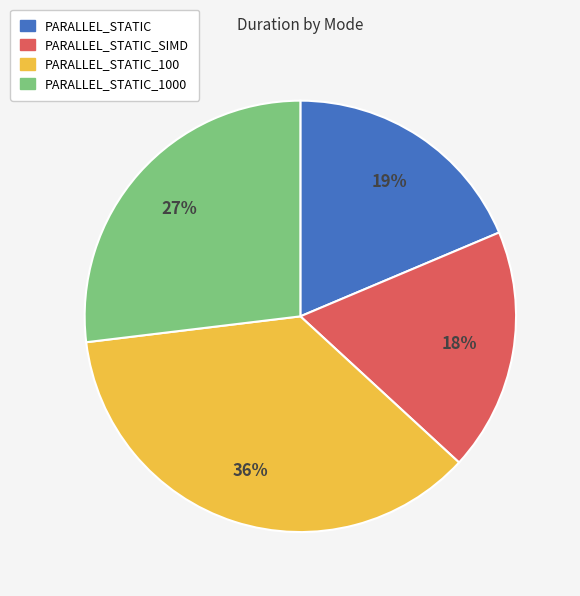

Combined, do PARALLEL_STATIC and PARALLEL_STATIC_100 account for over 50%?

Yes